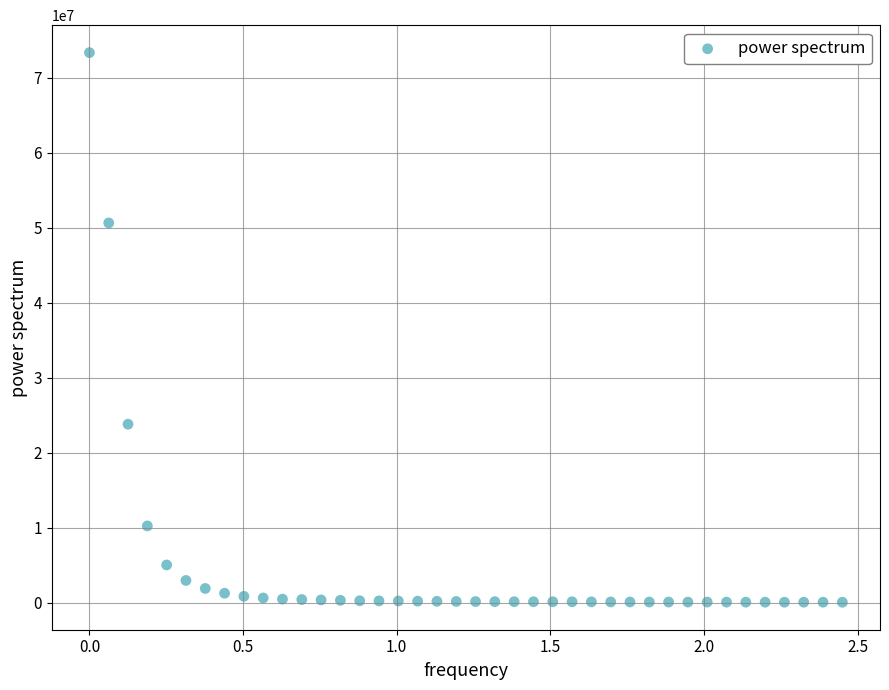

What Y value in the scatter plot is closest to 36701007?

23795645.9